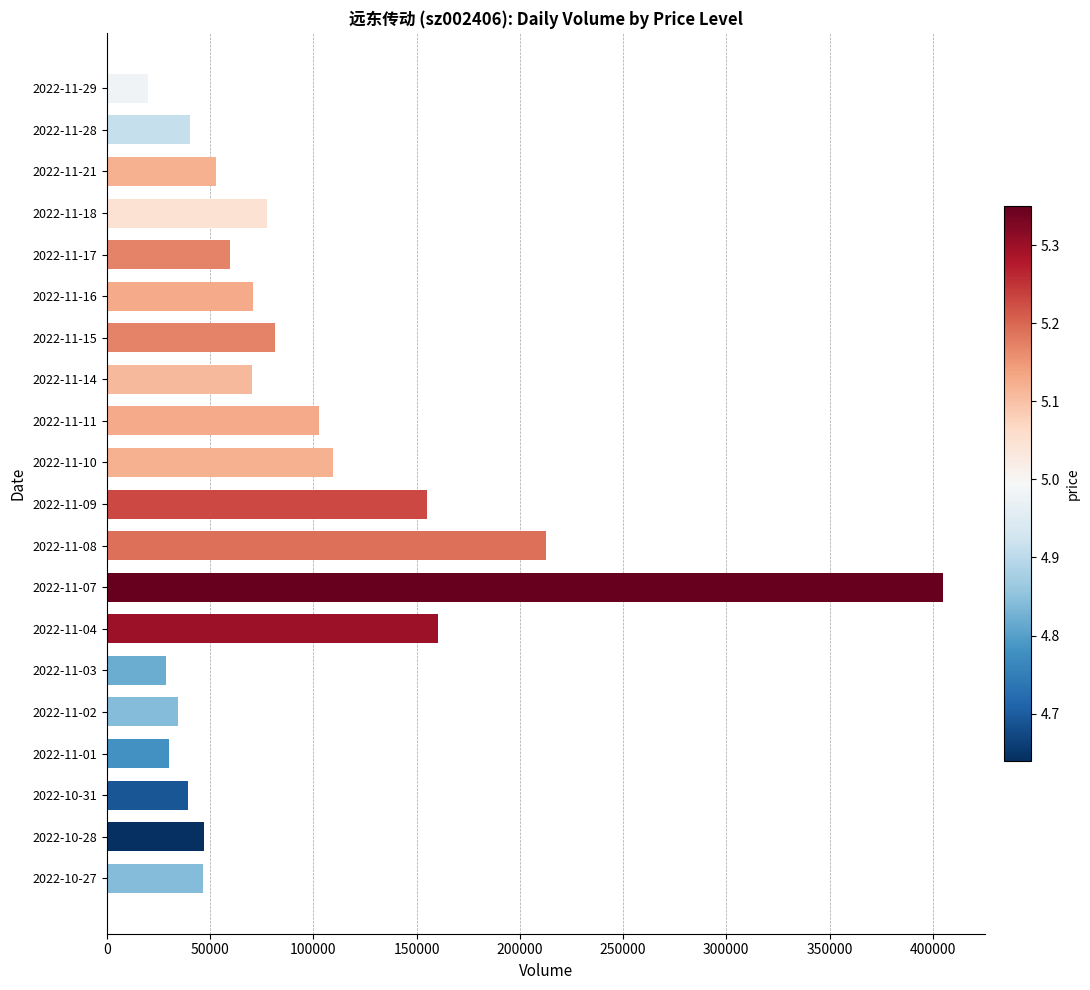

What value does the data have at 2022-11-18?

77556